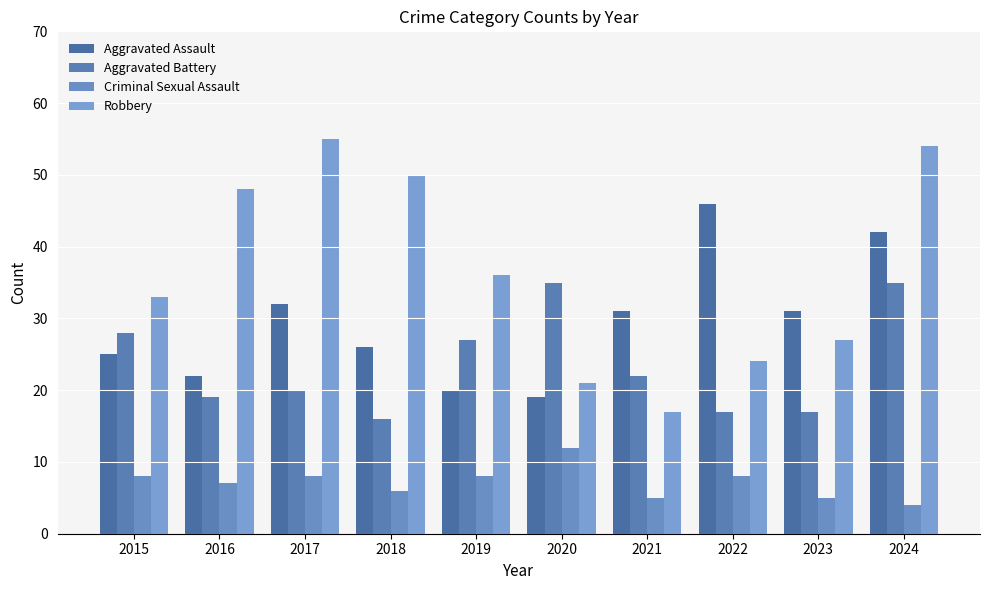

What is the difference between the maximum and second lowest values in the Aggravated Battery series?

18